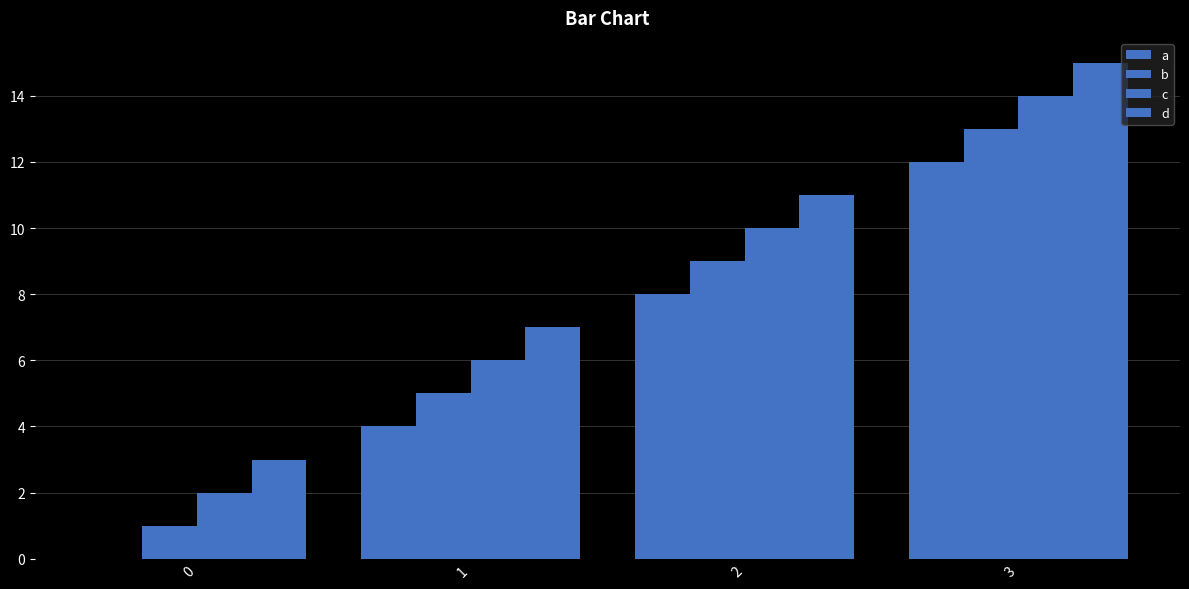

Count the number of categories in the chart.

4